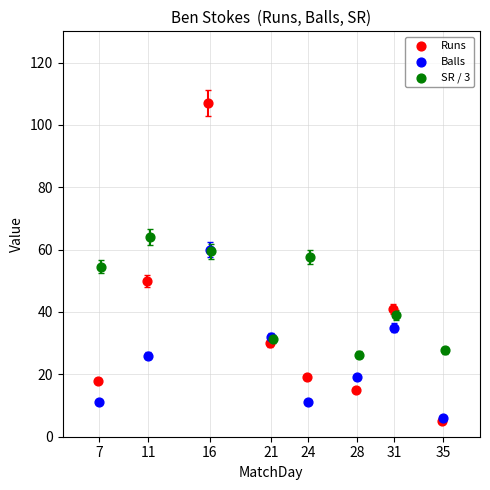

Which series has the largest Y range (max minus min)?

Runs